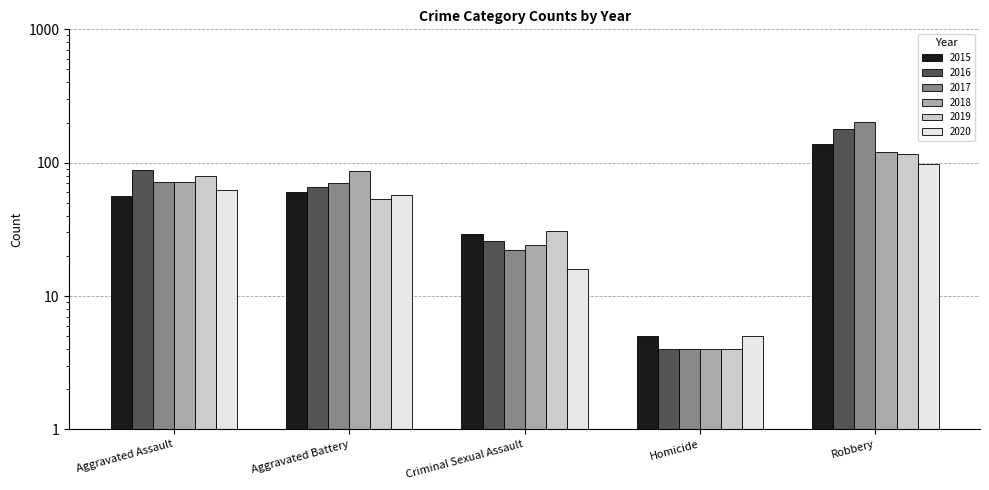

Count the number of data series in this chart.

6